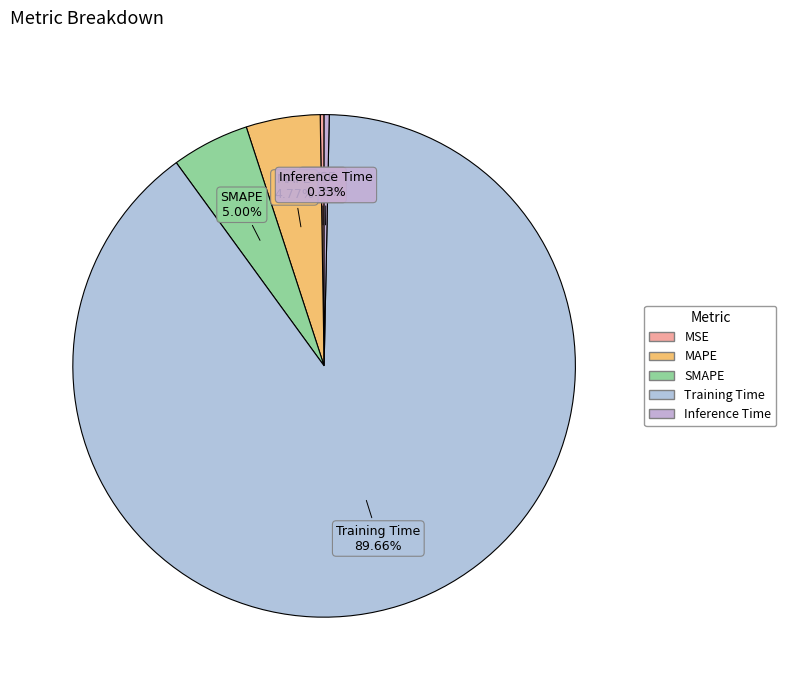

To the nearest percent, what portion does MAPE represent?

5%